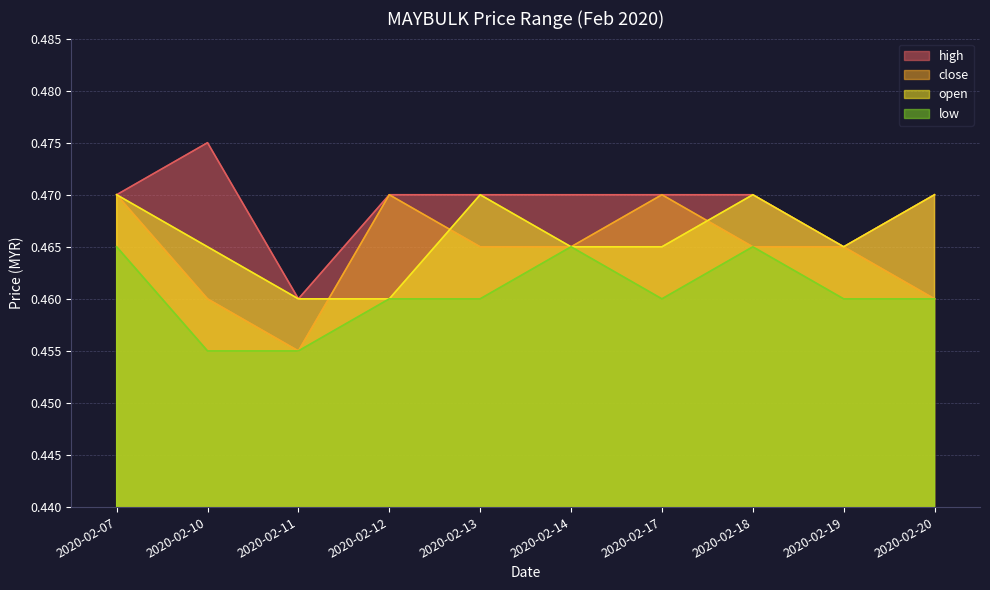

At which label does high reach its minimum?

2020-02-11